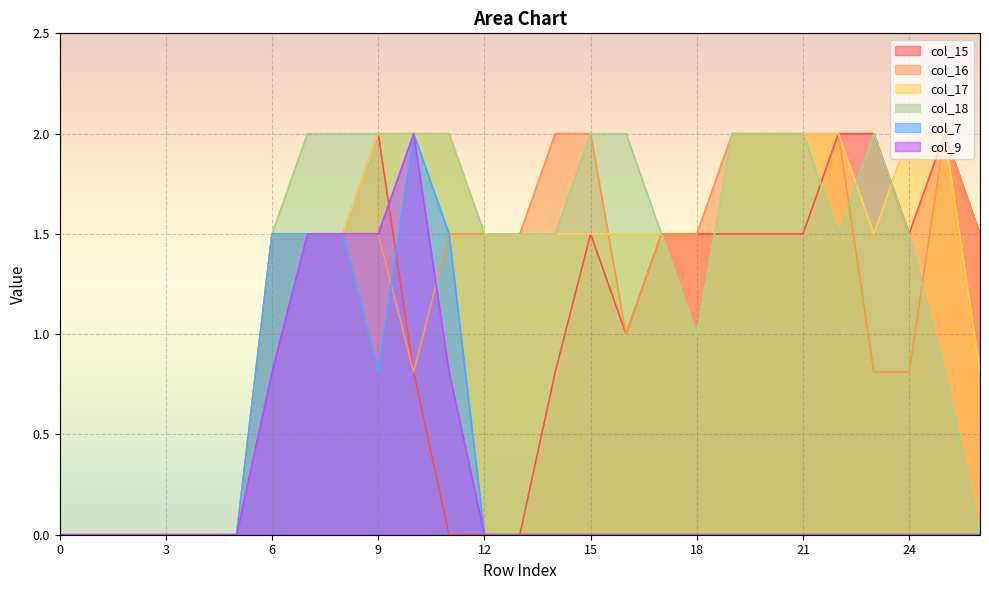

At how many categories does at least one series exceed 1?

21